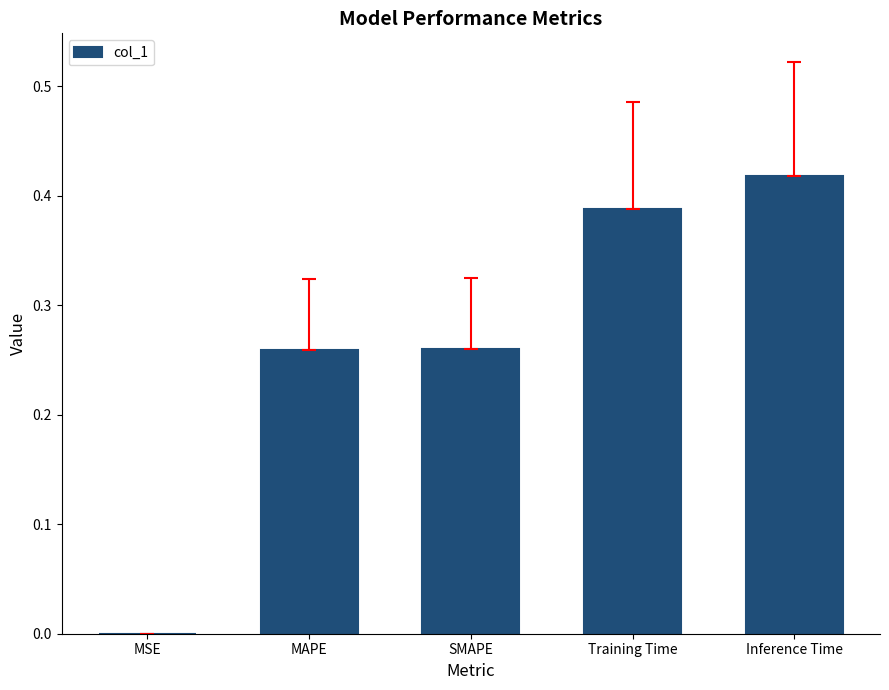

What is the sum of the values at Training Time and Inference Time?

0.8